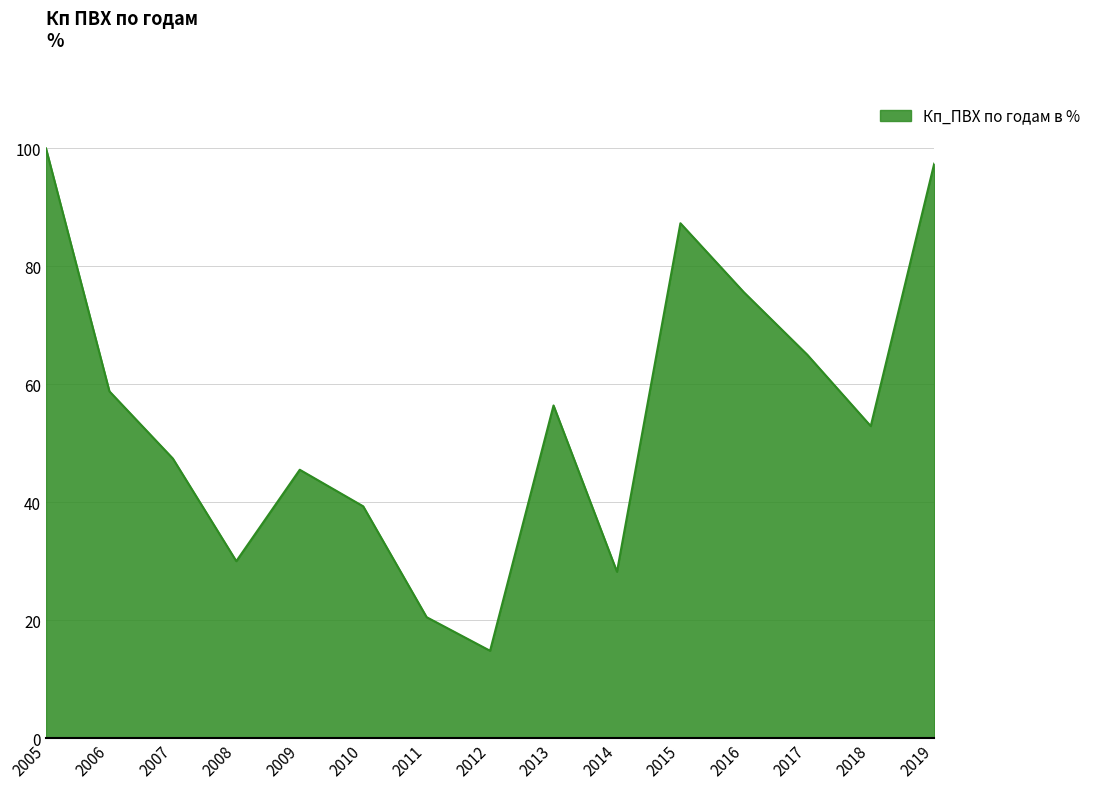

True or false: the data shows 15.6 at 2016.

False